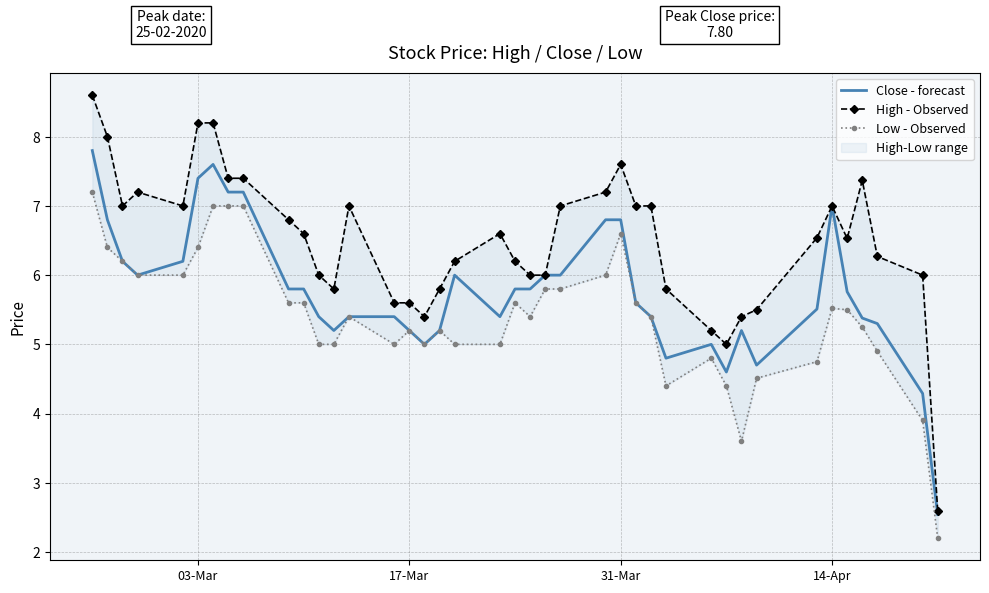

What is the sum of all Close - forecast values?

230.5